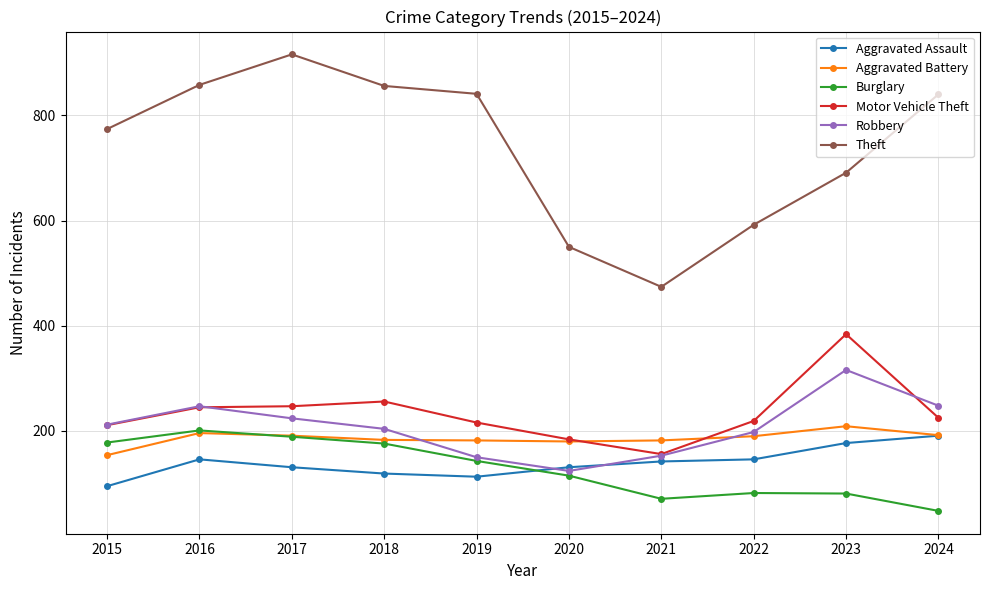

In Motor Vehicle Theft, how many points are lower than both neighbors (excluding endpoints)?

1